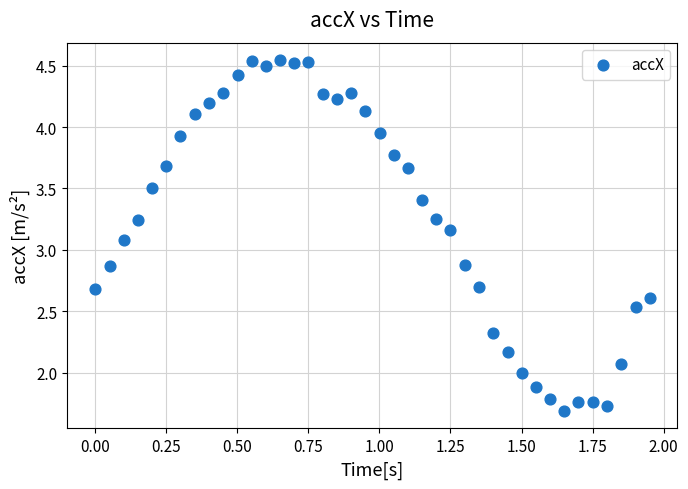

What Y value in the scatter plot is closest to 3?

3.1